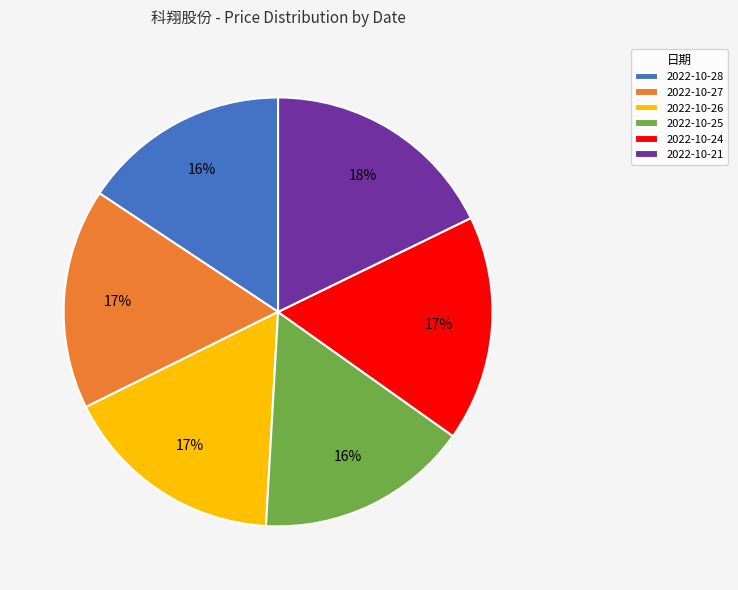

What percentage is the 2022-10-25 slice, to the nearest percent?

16%